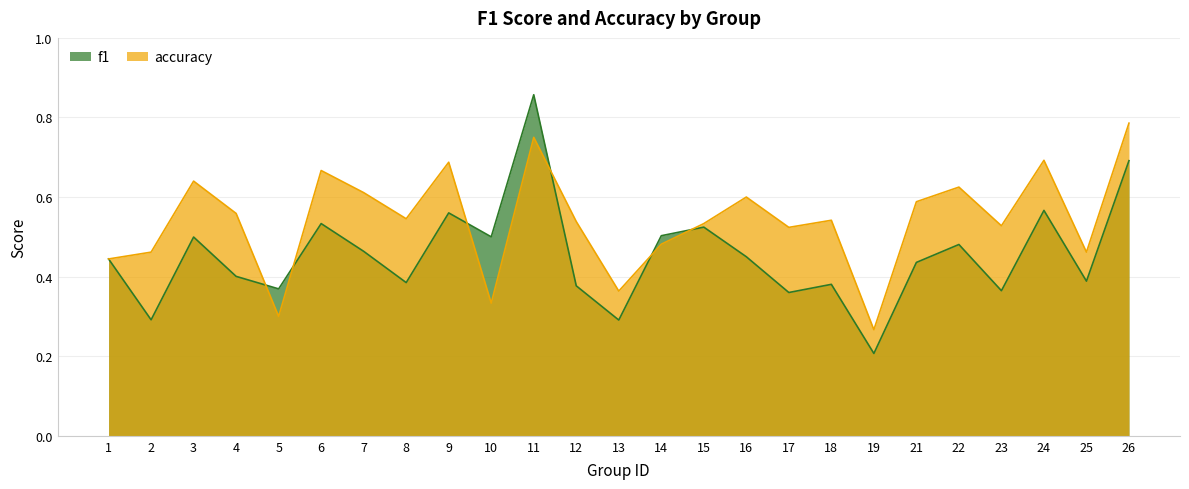

How many intersections are there between f1 and accuracy?

6